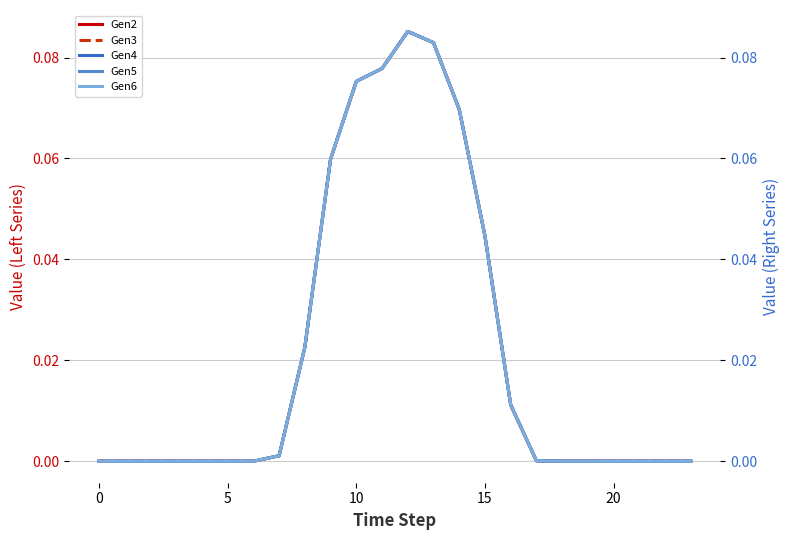

Reading left to right, what are all the values shown in this chart?

Gen2: 0.0	0.0	0.0	0.0	0.0	0.0	0.0	0.0	0.0	0.1	0.1	0.1	0.1	0.1	0.1	0.0	0.0	0.0	0.0	0.0	0.0	0.0	0.0	0.0
Gen3: 0.0	0.0	0.0	0.0	0.0	0.0	0.0	0.0	0.0	0.1	0.1	0.1	0.1	0.1	0.1	0.0	0.0	0.0	0.0	0.0	0.0	0.0	0.0	0.0
Gen4: 0.0	0.0	0.0	0.0	0.0	0.0	0.0	0.0	0.0	0.1	0.1	0.1	0.1	0.1	0.1	0.0	0.0	0.0	0.0	0.0	0.0	0.0	0.0	0.0
Gen5: 0.0	0.0	0.0	0.0	0.0	0.0	0.0	0.0	0.0	0.1	0.1	0.1	0.1	0.1	0.1	0.0	0.0	0.0	0.0	0.0	0.0	0.0	0.0	0.0
Gen6: 0.0	0.0	0.0	0.0	0.0	0.0	0.0	0.0	0.0	0.1	0.1	0.1	0.1	0.1	0.1	0.0	0.0	0.0	0.0	0.0	0.0	0.0	0.0	0.0